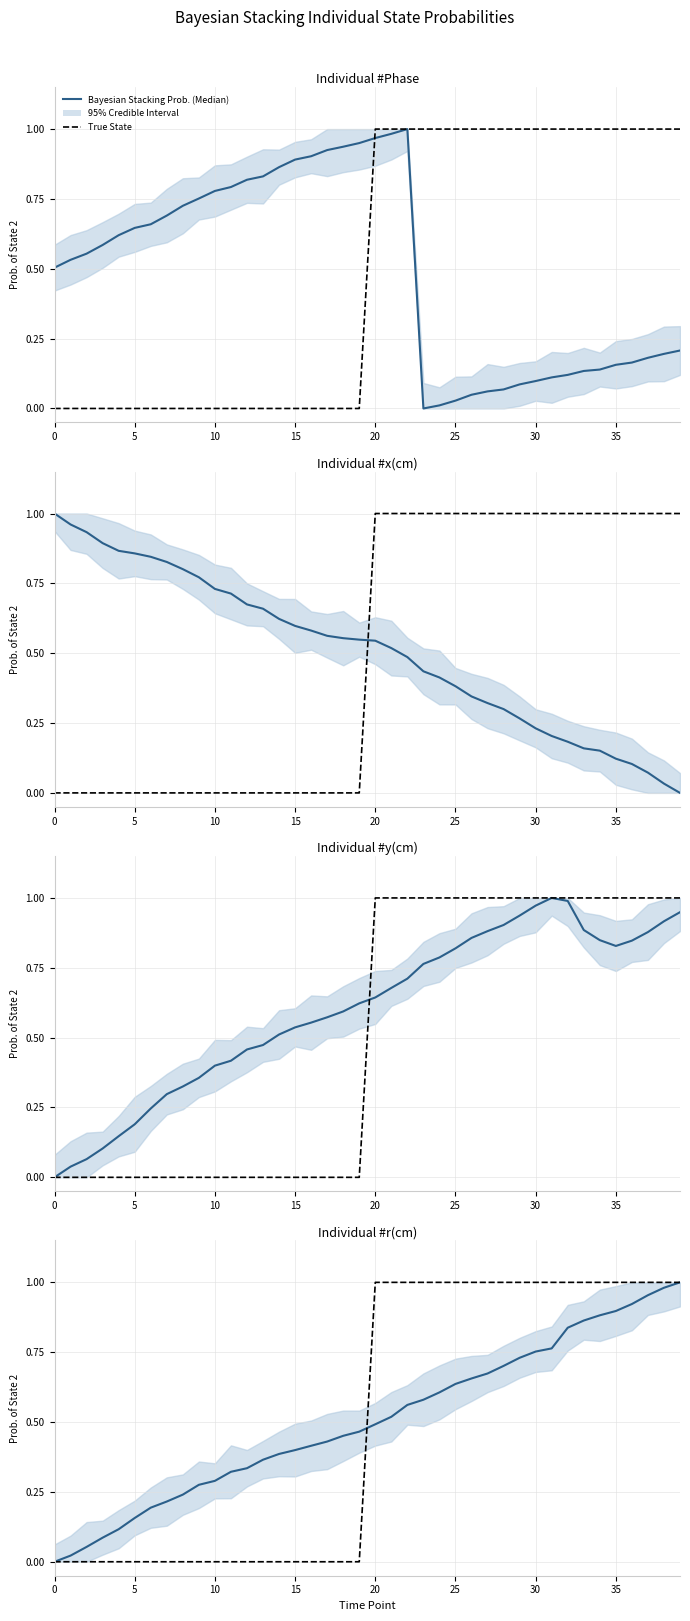

True or false: True State and Bayesian Stacking Prob. (Median) cross at least once.

True